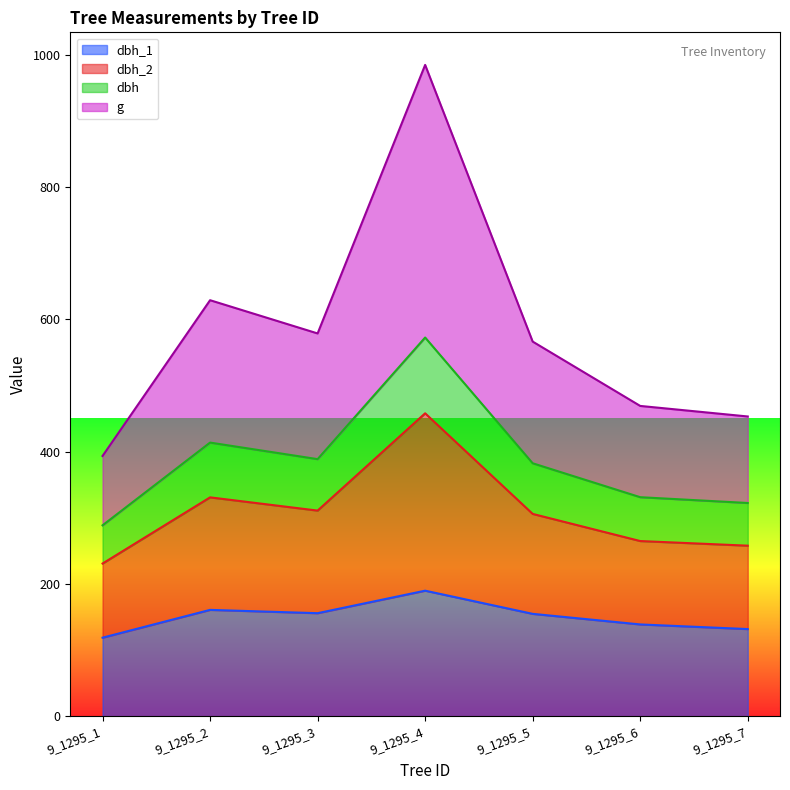

Where is the first local minimum for dbh?

9_1295_3